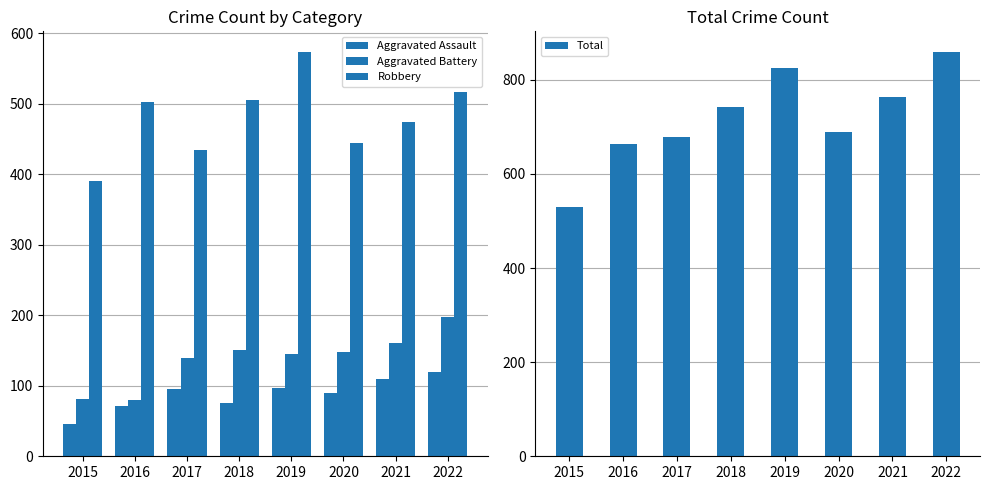

What are all the series names shown in the legend?

Aggravated Assault, Aggravated Battery, Robbery, Total